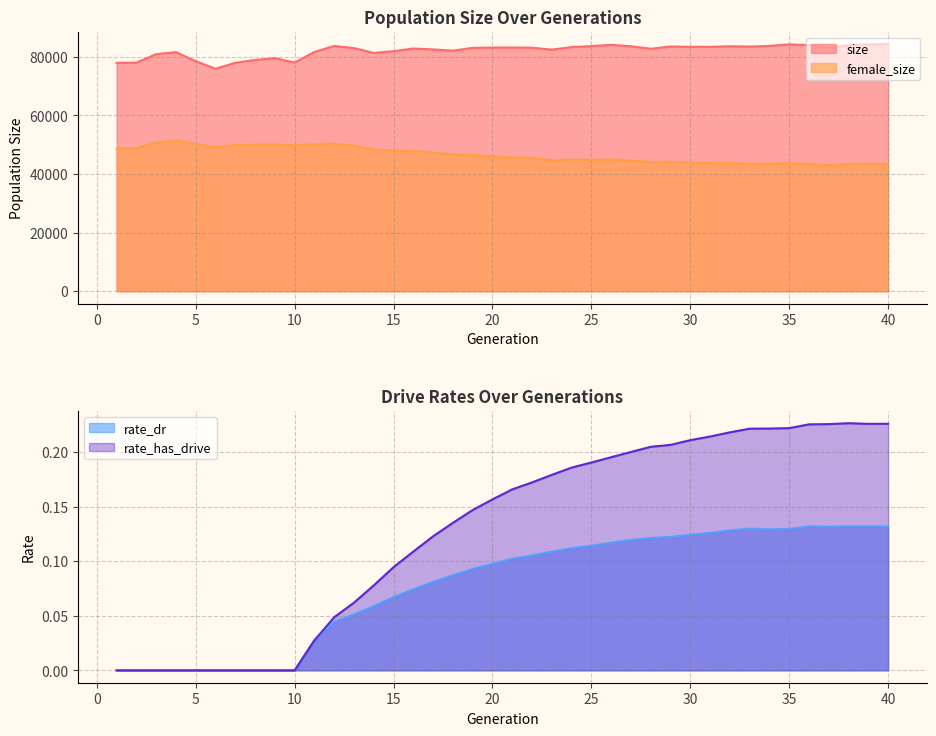

What is the approximate value of size at 12?

83682.0